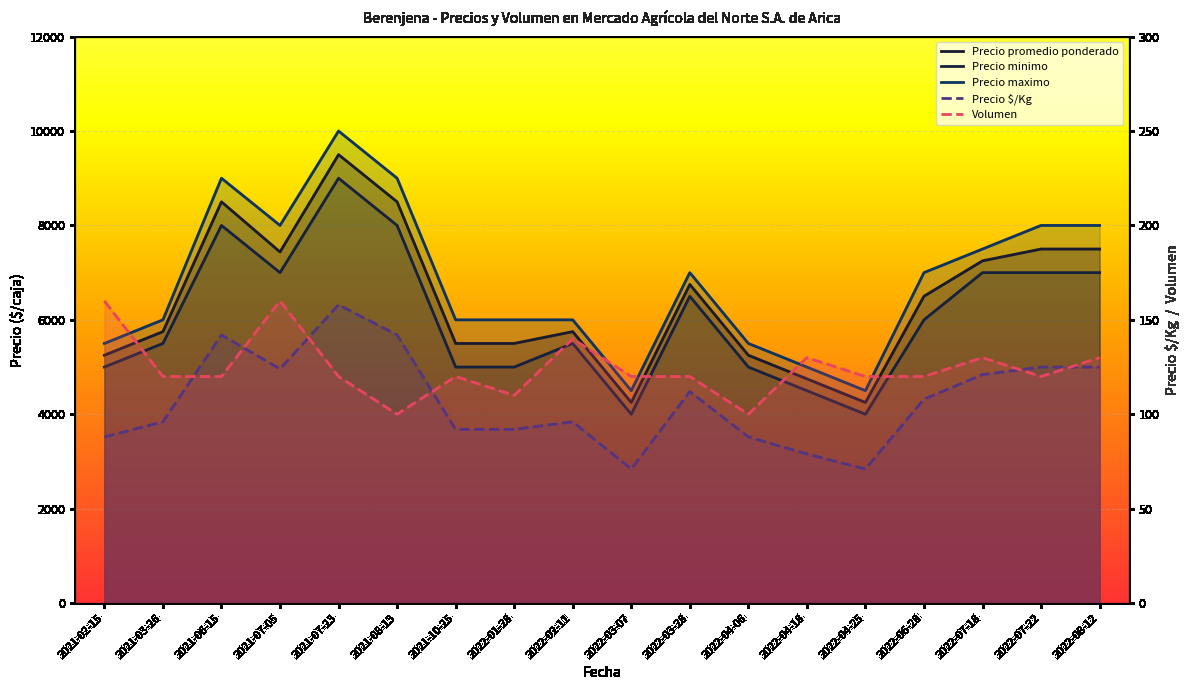

True or false: Precio minimo has a value of 8000 at 2021-08-13.

True